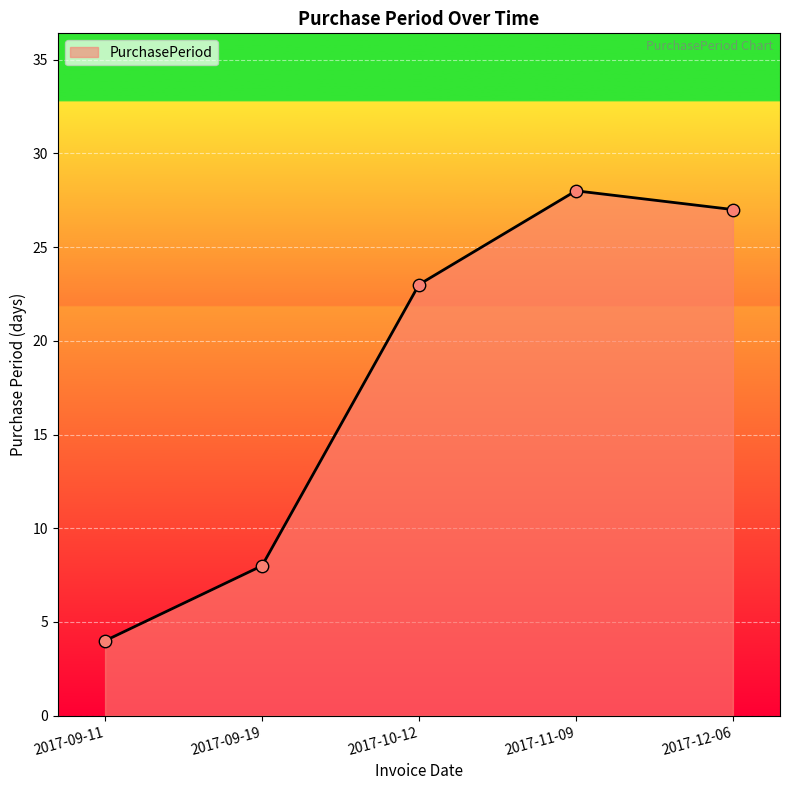

What is the ratio of the value at 2017-12-06 to the value at 2017-10-12?

1.2